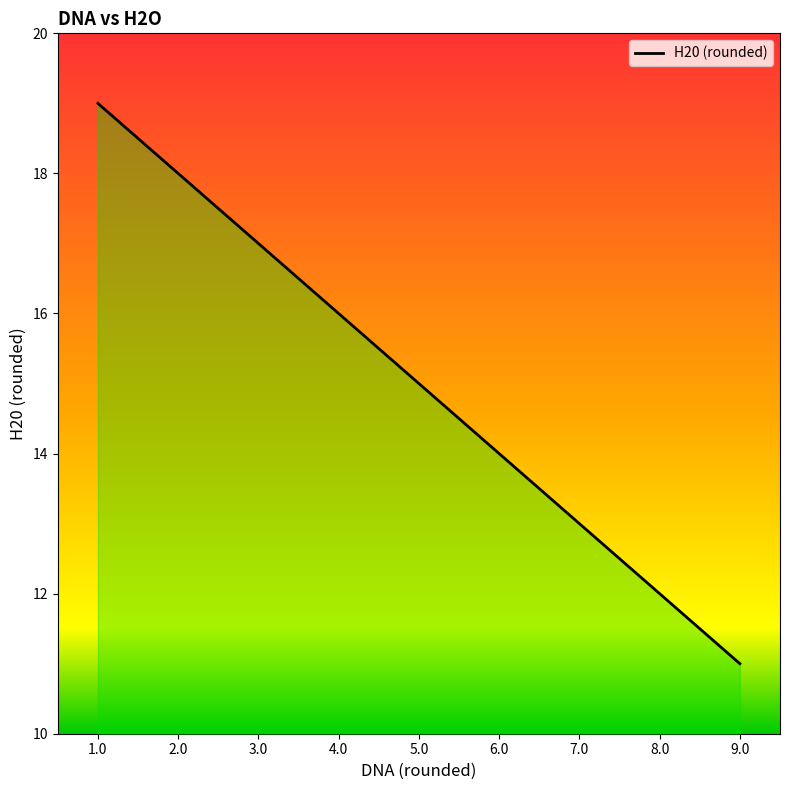

What is the difference between the maximum and minimum values?

8.0